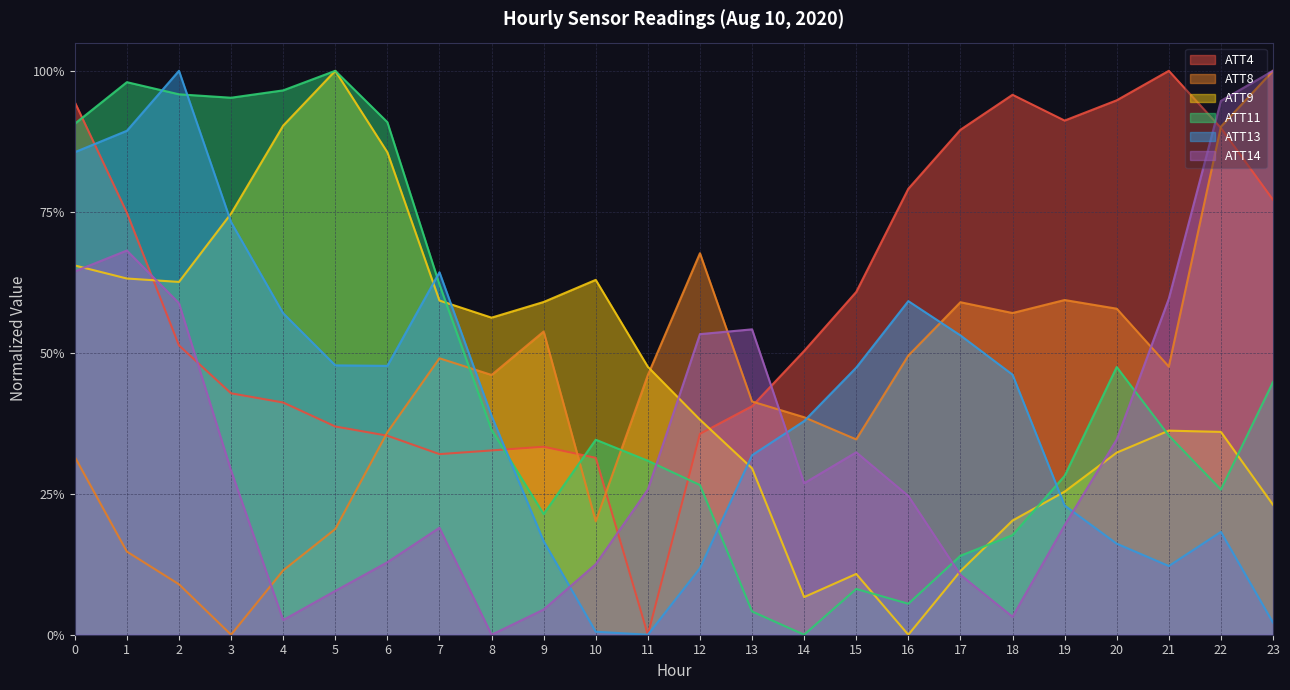

Rank the series at 6 from lowest to highest value.

ATT14, ATT4, ATT8, ATT13, ATT9, ATT11